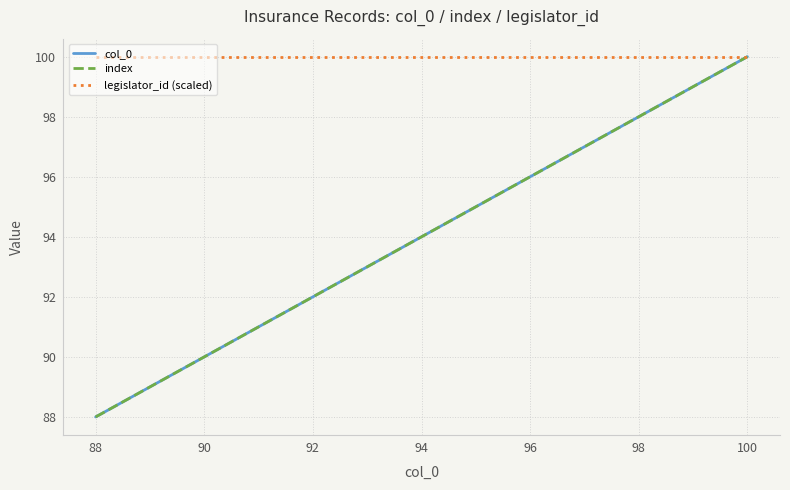

Does the chart display data point markers on the line(s)?

No